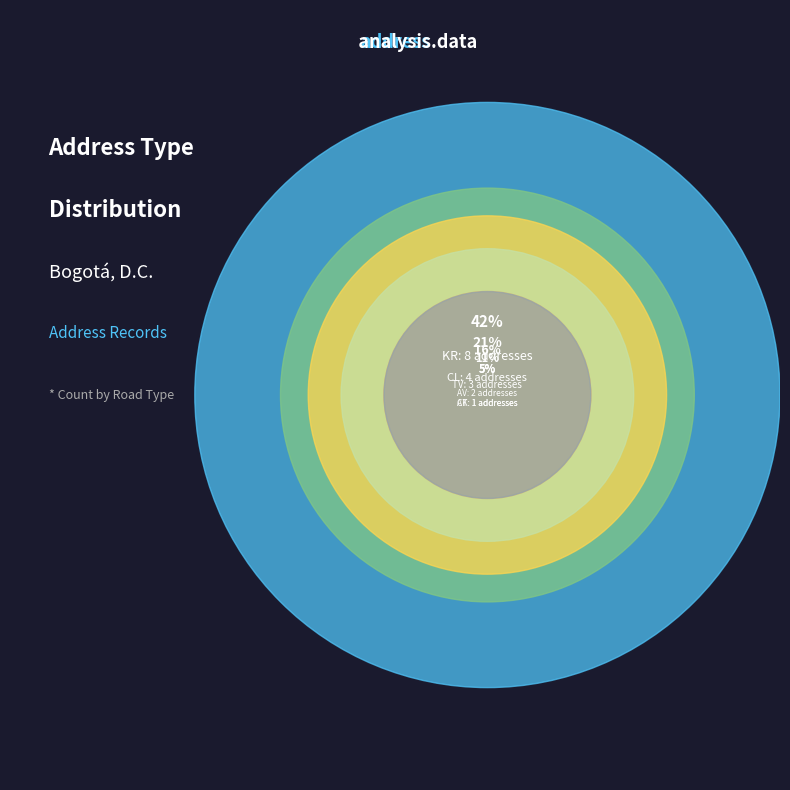

Which category has the smallest portion of the pie?

KR (other)